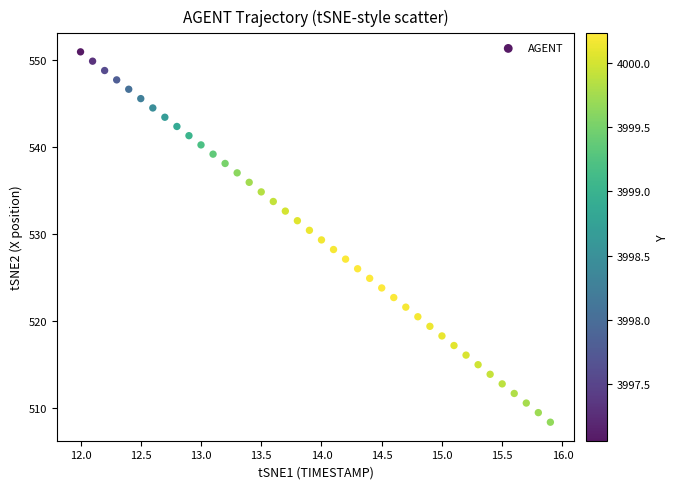

What is the range of X values (max minus min)?

3.9